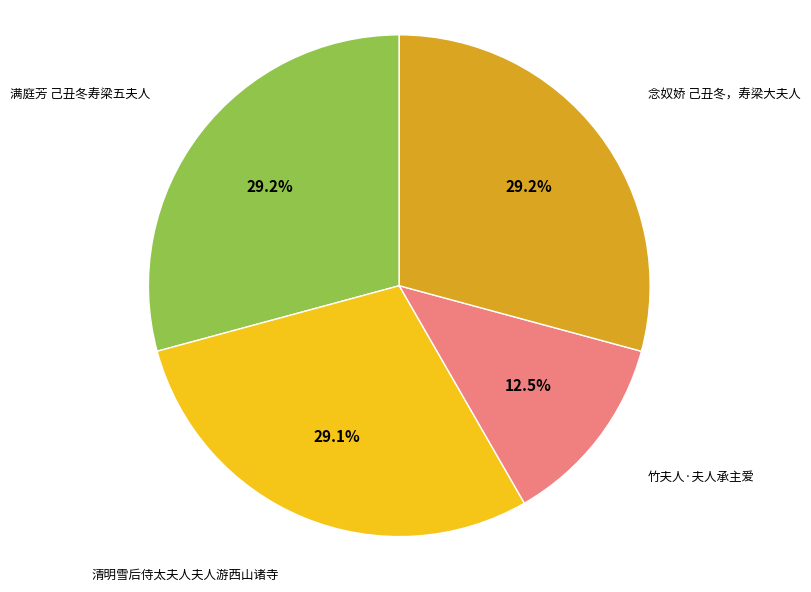

Which has a higher value, 竹夫人·夫人承主爱 or 念奴娇 己丑冬，寿梁大夫人?

念奴娇 己丑冬，寿梁大夫人